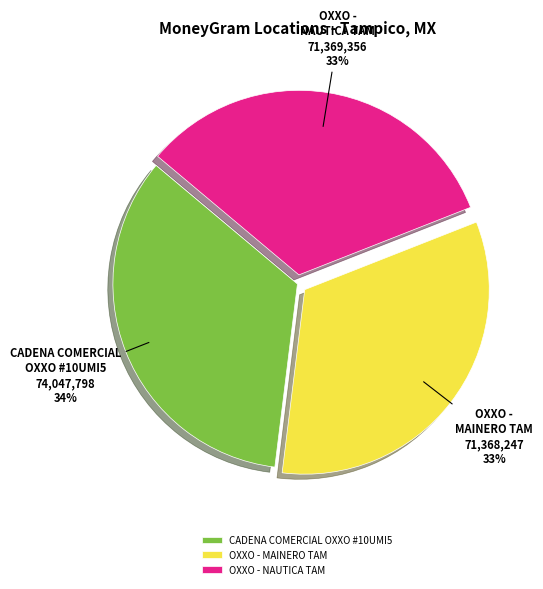

Does OXXO - MAINERO TAM account for over 50% of the chart?

No